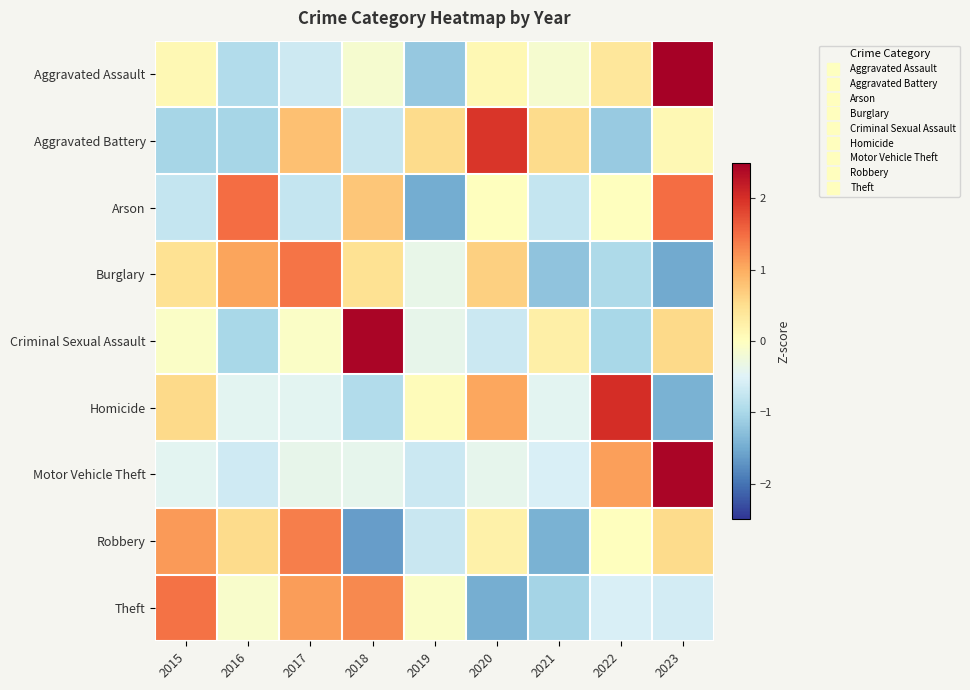

Reading right to left, transcribe all the data shown in this chart.

Aggravated Assault: 2023=2.5	2022=0.4	2021=-0.1	2020=0.1	2019=-1.2	2018=-0.1	2017=-0.7	2016=-0.9	2015=0.1
Aggravated Battery: 2023=0.1	2022=-1.2	2021=0.5	2020=1.9	2019=0.5	2018=-0.7	2017=0.8	2016=-1.0	2015=-1.0
Arson: 2023=1.5	2022=0.0	2021=-0.8	2020=0.0	2019=-1.5	2018=0.8	2017=-0.8	2016=1.5	2015=-0.8
Burglary: 2023=-1.5	2022=-1.0	2021=-1.2	2020=0.7	2019=-0.4	2018=0.5	2017=1.4	2016=1.1	2015=0.5
Criminal Sexual Assault: 2023=0.6	2022=-1.0	2021=0.2	2020=-0.7	2019=-0.4	2018=2.4	2017=-0.1	2016=-1.0	2015=-0.1
Homicide: 2023=-1.4	2022=2.0	2021=-0.4	2020=1.0	2019=0.1	2018=-0.9	2017=-0.4	2016=-0.4	2015=0.5
Motor Vehicle Theft: 2023=2.4	2022=1.1	2021=-0.6	2020=-0.4	2019=-0.7	2018=-0.4	2017=-0.4	2016=-0.6	2015=-0.4
Robbery: 2023=0.5	2022=0.0	2021=-1.4	2020=0.2	2019=-0.7	2018=-1.6	2017=1.4	2016=0.5	2015=1.1
Theft: 2023=-0.6	2022=-0.6	2021=-1.0	2020=-1.5	2019=-0.1	2018=1.3	2017=1.1	2016=-0.1	2015=1.5